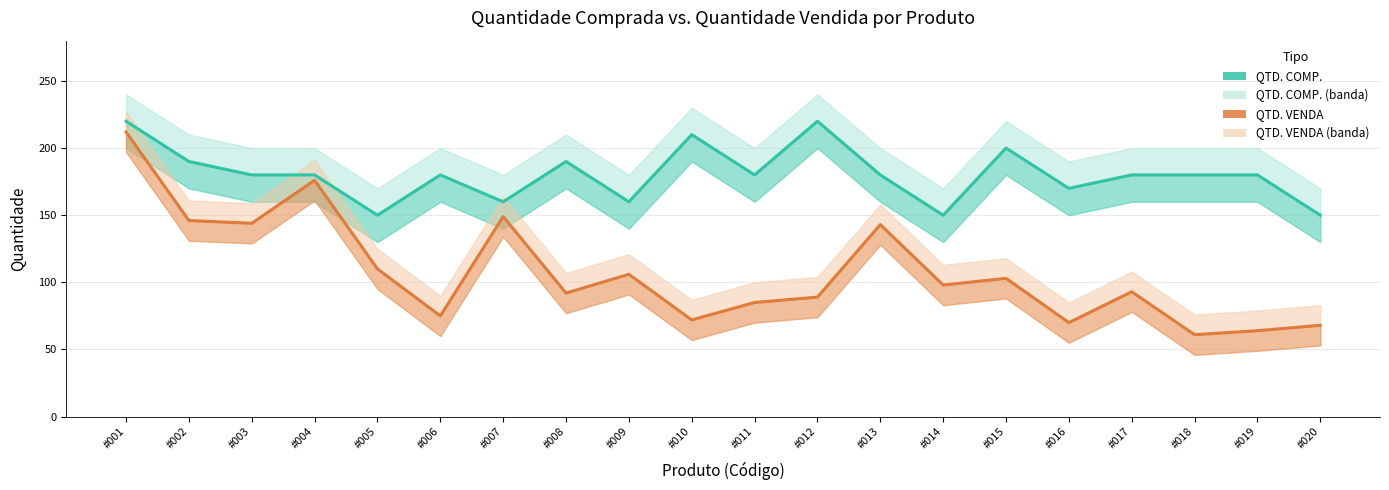

Count the number of categories in the chart.

20